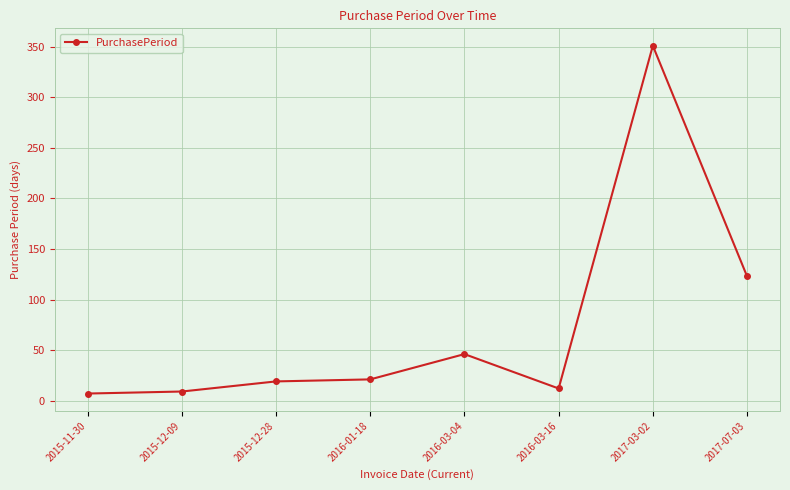

What is the maximum value shown in the chart?

351